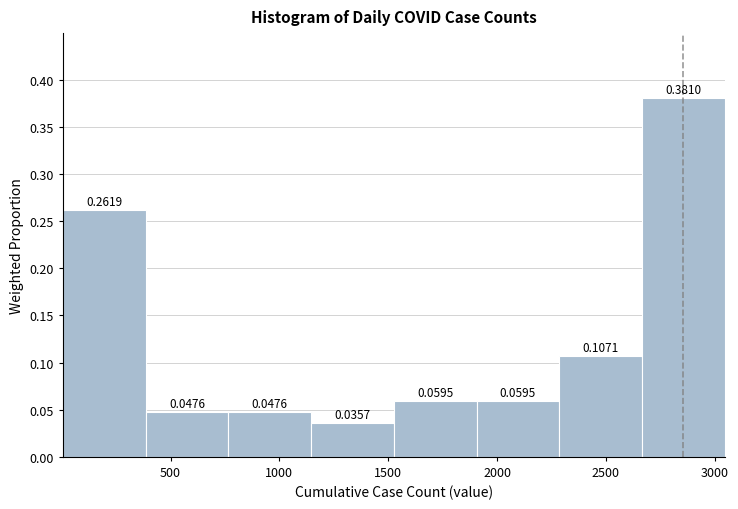

Reading left to right, transcribe this chart: for each bar, give the range it covers on the x-axis and its height. The bar edges are not printed on the chart, so give them approximately, as read against the axis.

0 to 400: 0.2619
400 to 750: 0.0476
750 to 1150: 0.0476
1150 to 1550: 0.0357
1550 to 1900: 0.0595
1900 to 2300: 0.0595
2300 to 2650: 0.1071
2650 to 3050: 0.3810